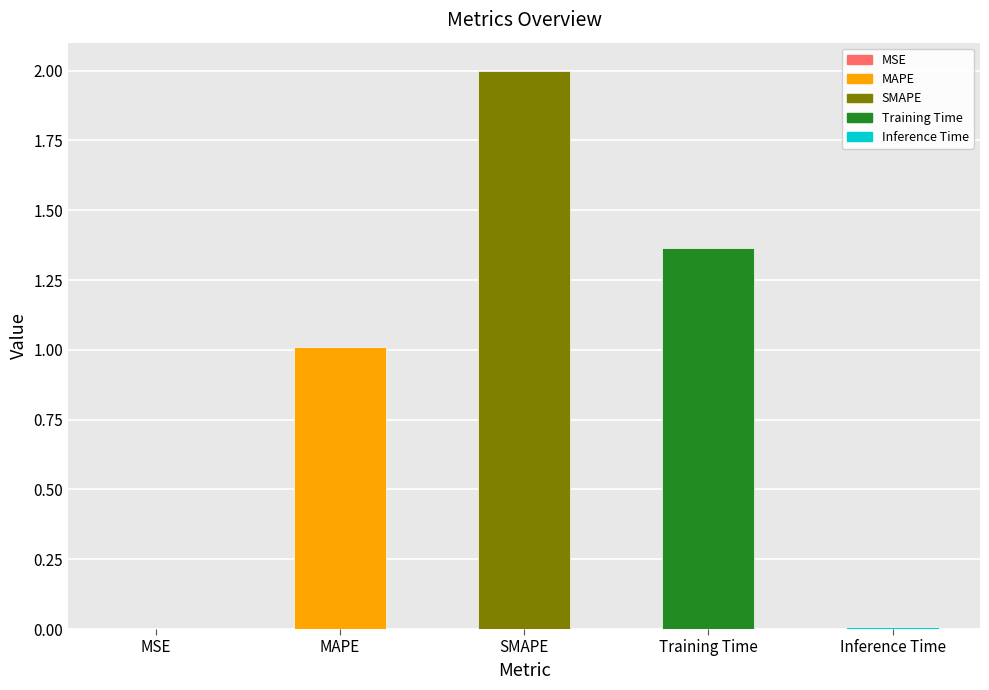

True or false: the data shows 0.7 at MAPE.

False